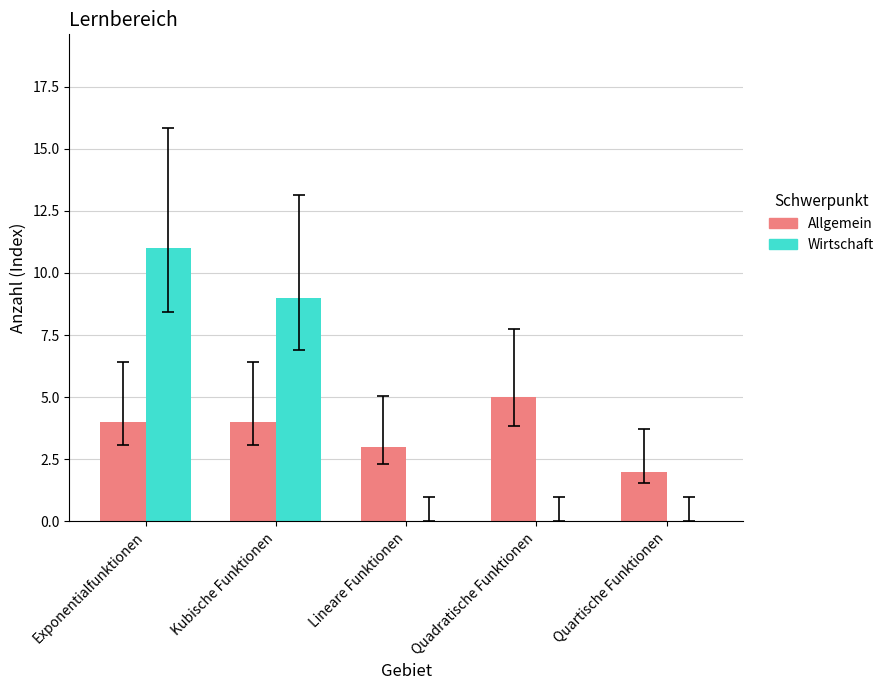

Between Exponentialfunktionen and Lineare Funktionen, which series saw the biggest shift?

Wirtschaft